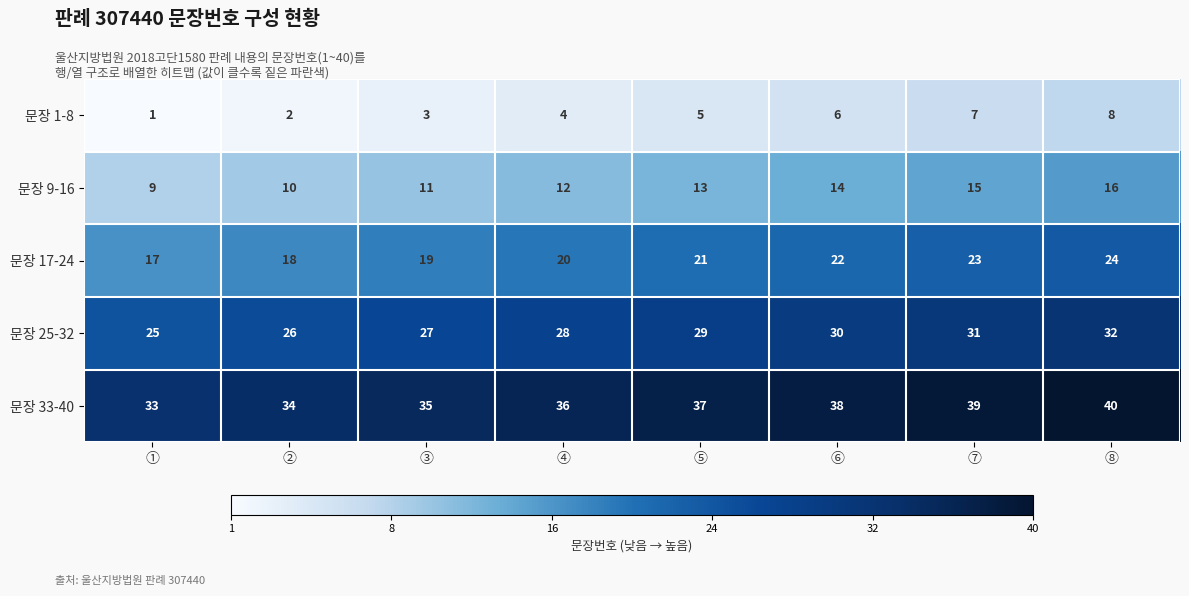

What is the difference between the highest and lowest values at ③?

32